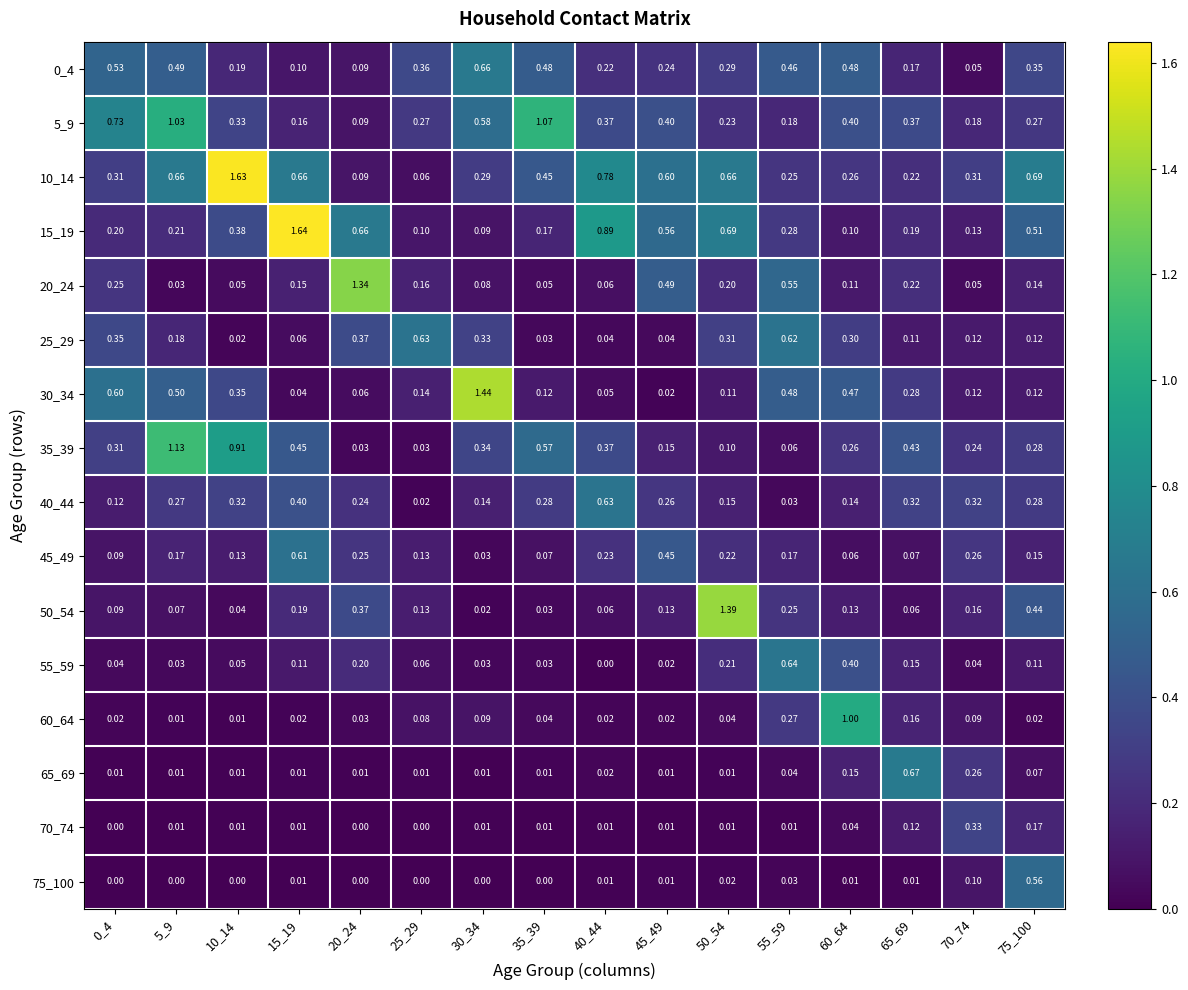

Is the value of 45_49 at 0_4 greater than the value of 25_29 at 65_69?

No